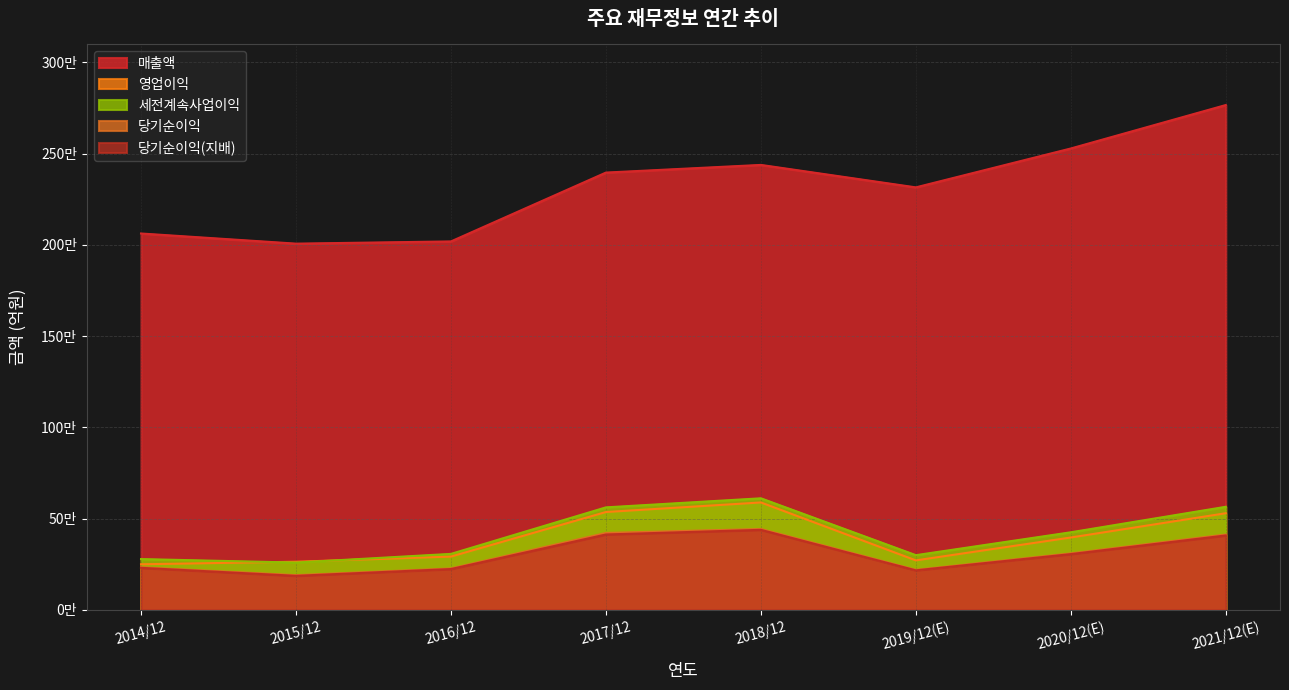

Rank the series by their maximum value, from lowest to highest.

당기순이익(지배), 당기순이익, 영업이익, 세전계속사업이익, 매출액